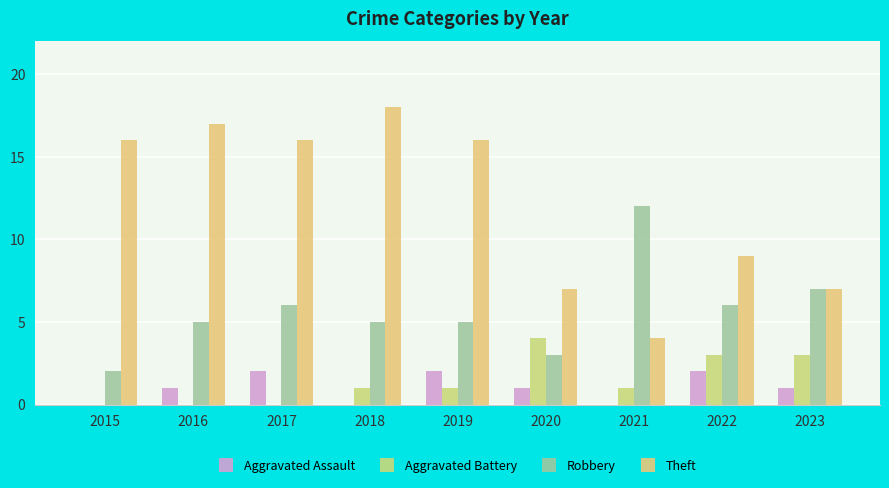

Reading left to right, transcribe all the data shown in this chart.

Aggravated Assault: 0	1	2	0	2	1	0	2	1
Aggravated Battery: 0	0	0	1	1	4	1	3	3
Robbery: 2	5	6	5	5	3	12	6	7
Theft: 16	17	16	18	16	7	4	9	7